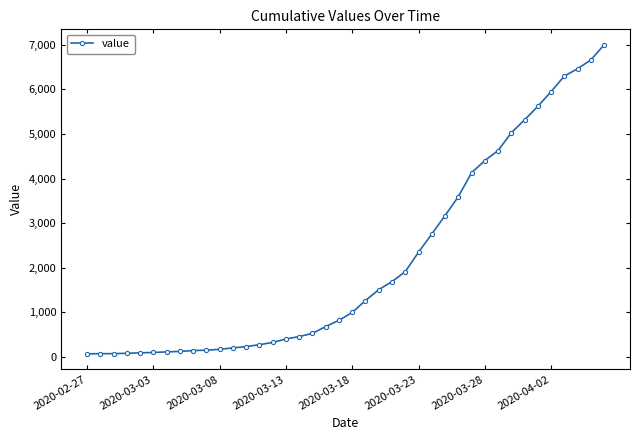

What is the smallest value displayed?

64